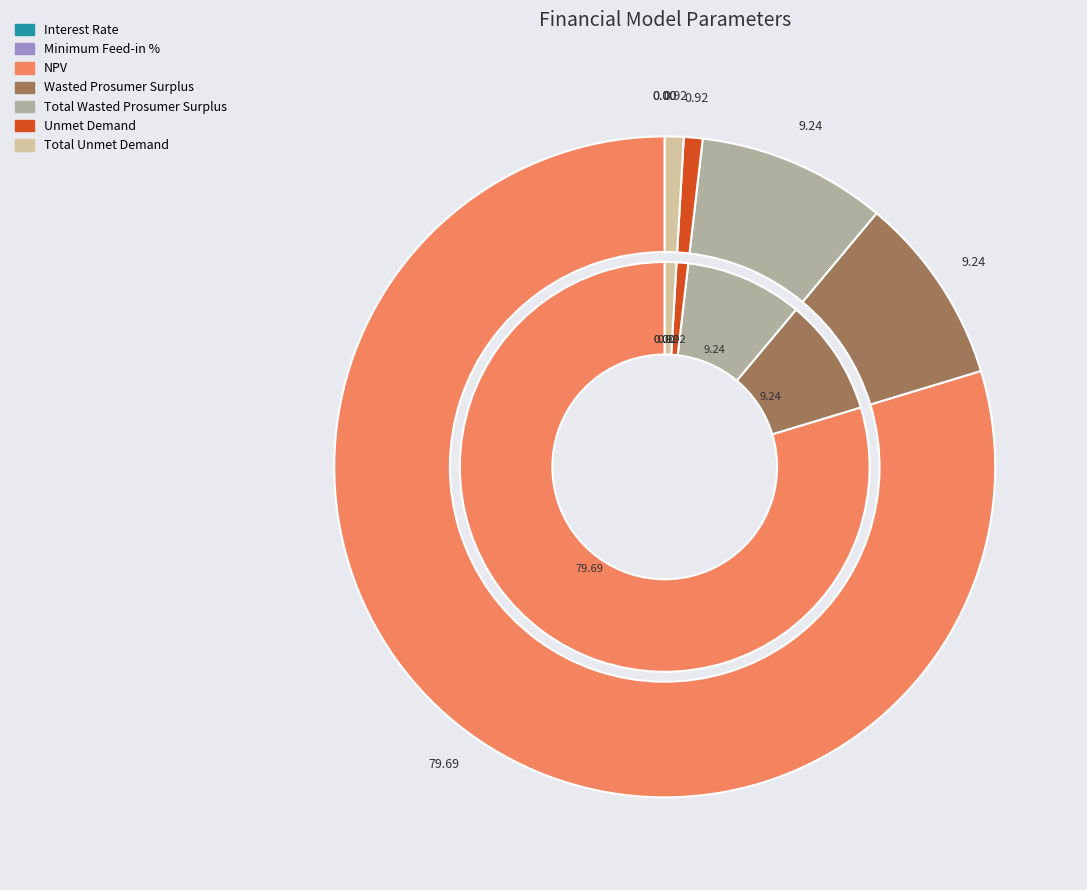

Count the number of slices in the pie.

7